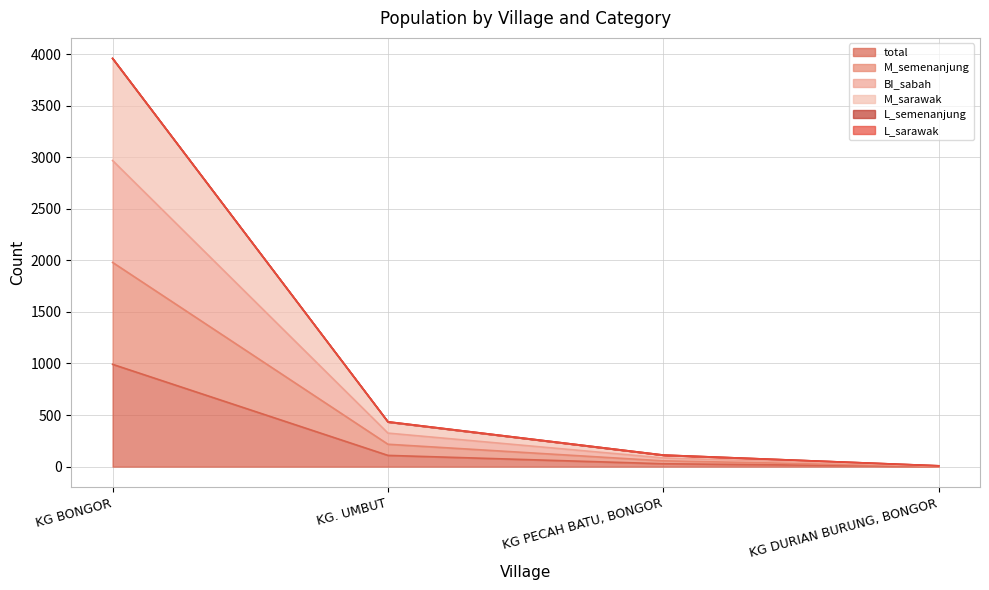

What is the label of the 4th point from the right?

KG BONGOR